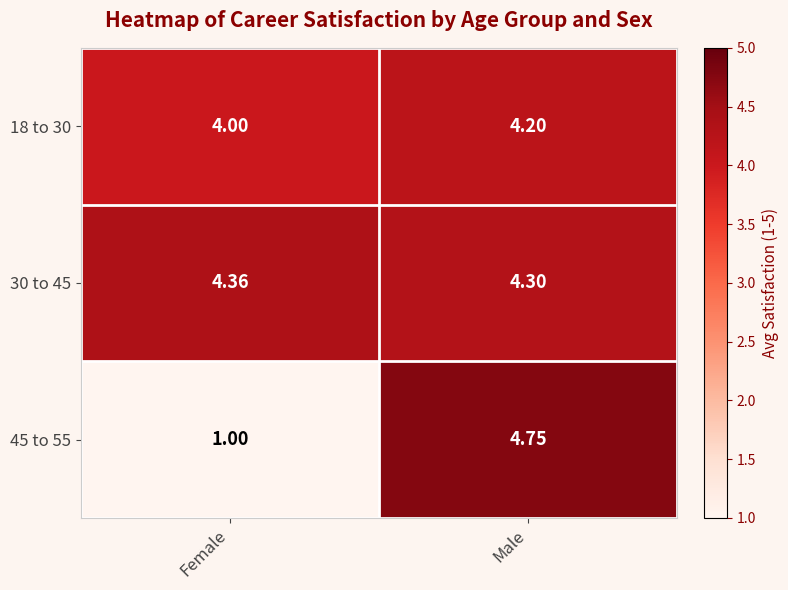

Which series changed the most between Female and Male?

45 to 55